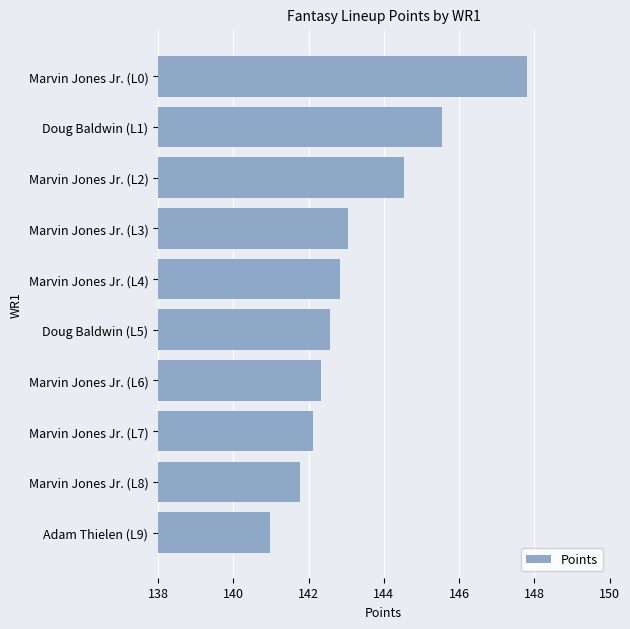

Count the number of data series in this chart.

1